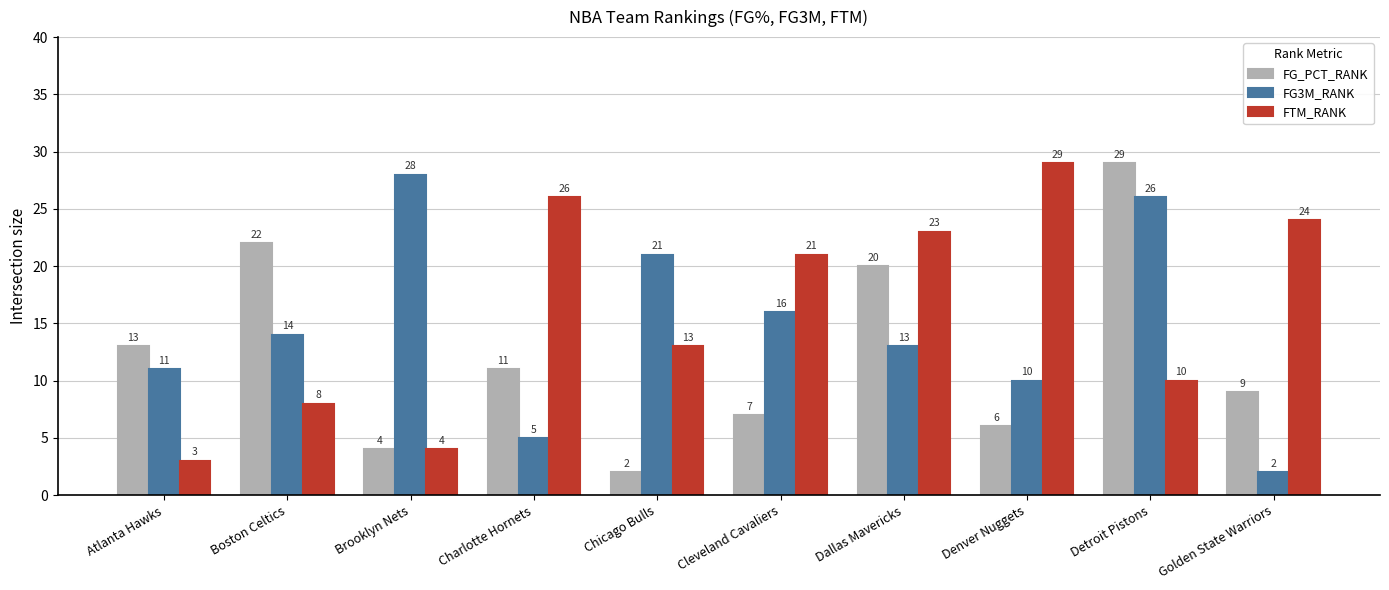

What is the minimum value shown in the chart?

2